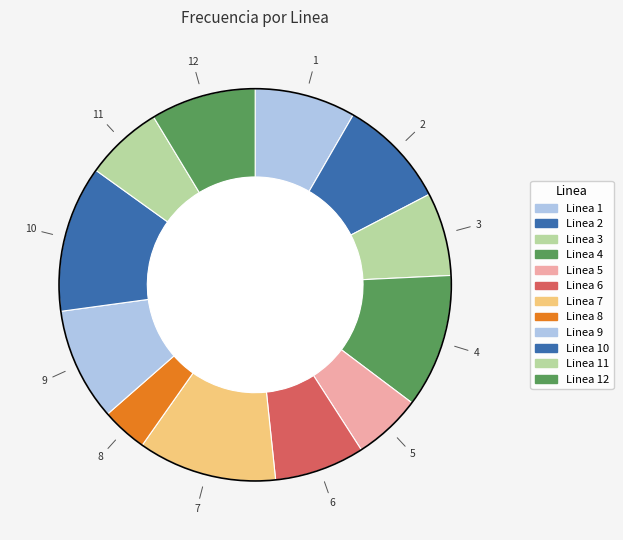

Which category has the smallest portion of the pie?

Linea 8